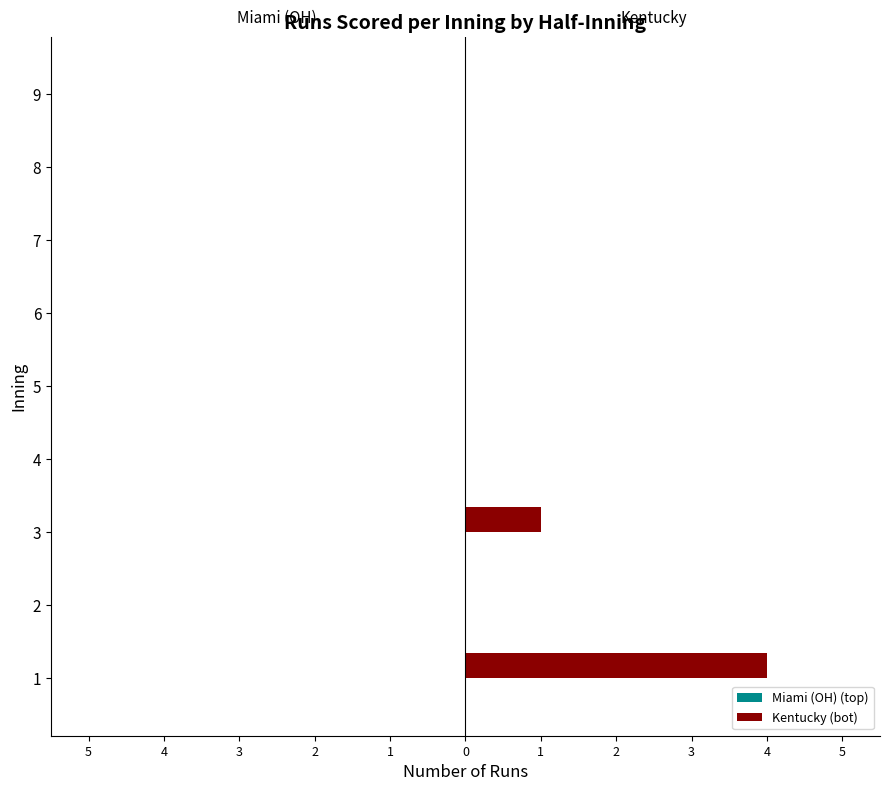

Are the bars horizontal?

Yes